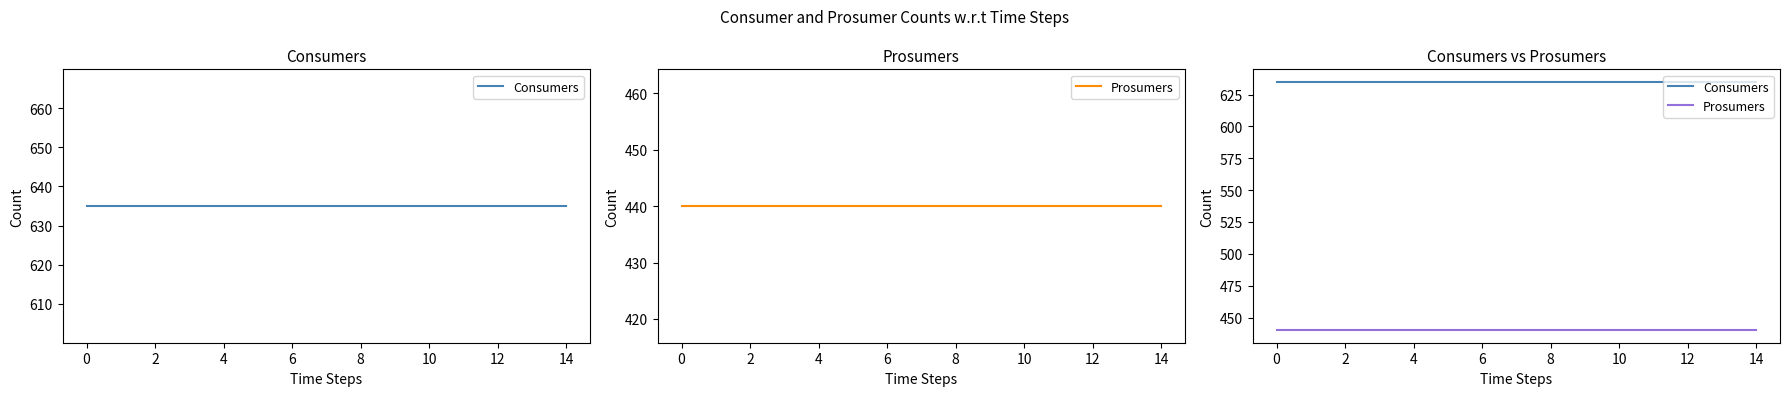

True or false: Prosumers and Consumers intersect in this chart.

False